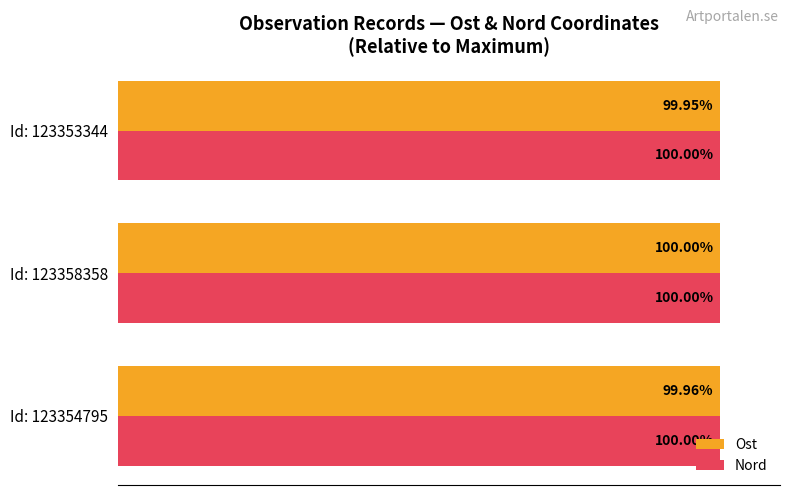

Which series has the largest range (max minus min)?

Ost